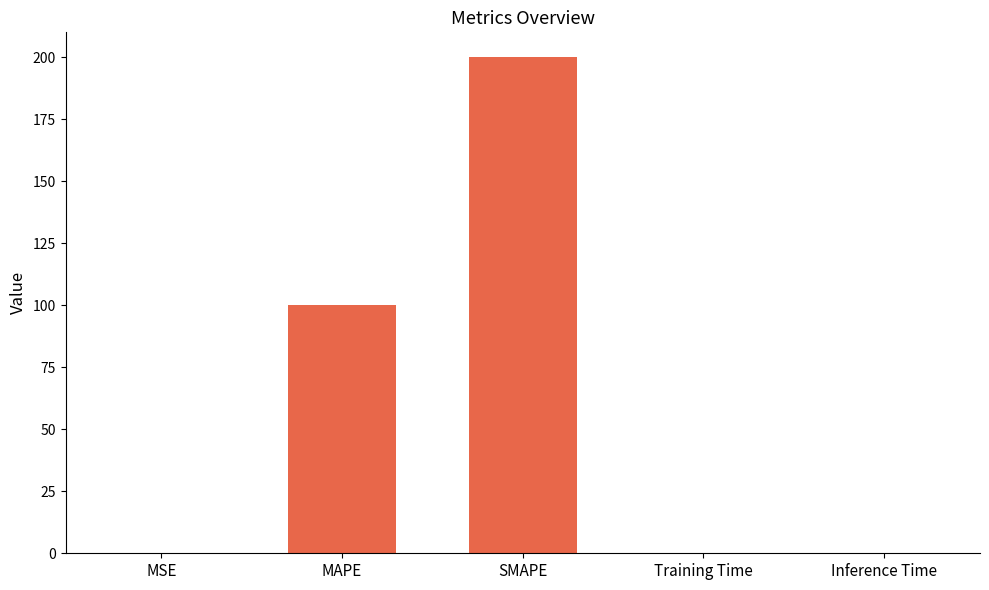

True or false: the data shows 100.0 at MAPE.

True